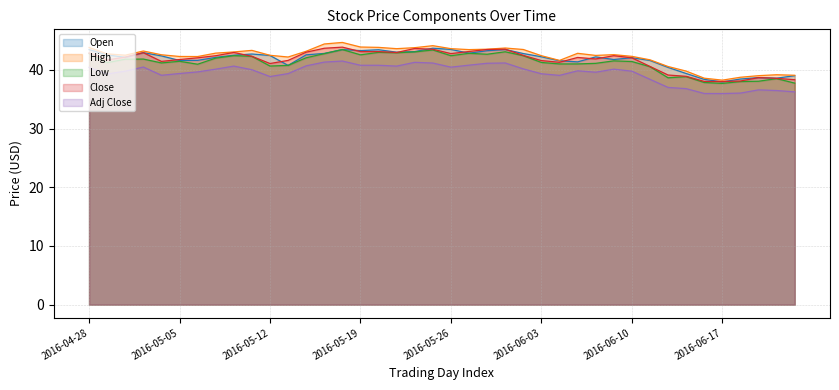

What position from the left is 2016-05-25?

20